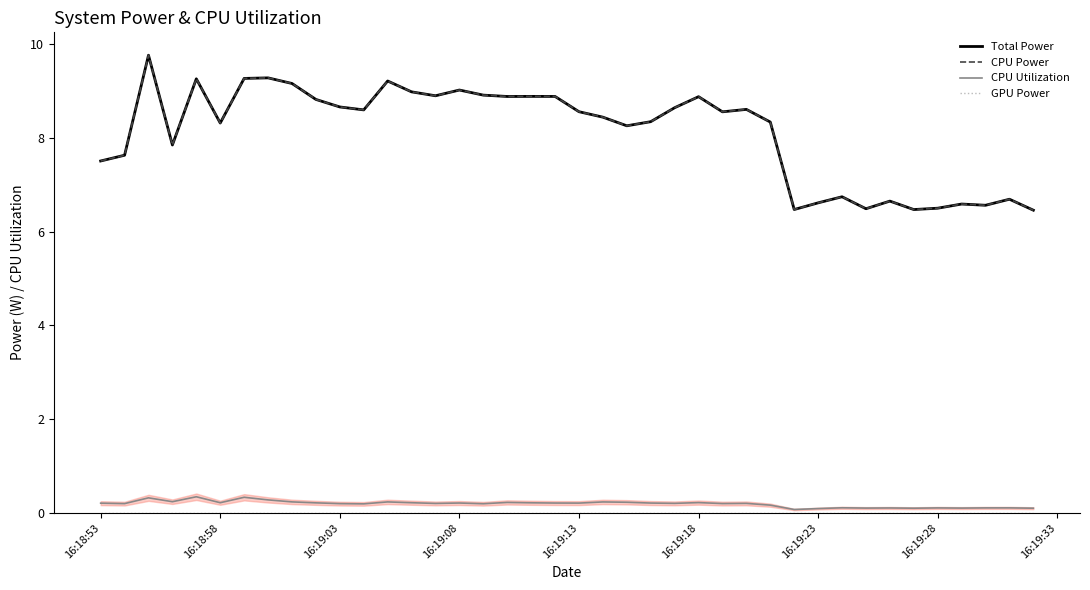

Reading right to left, extract all data points from this chart.

Total Power: 6.5	6.7	6.6	6.6	6.5	6.5	6.7	6.5	6.7	6.6	6.5	8.3	8.6	8.6	8.9	8.6	8.3	8.3	8.4	8.6	8.9	8.9	8.9	8.9	9.0	8.9	9.0	9.2	8.6	8.7	8.8	9.2	9.3	9.3	8.3	9.3	7.9	9.8	7.6	7.5
CPU Power: 6.5	6.7	6.6	6.6	6.5	6.5	6.7	6.5	6.7	6.6	6.5	8.3	8.6	8.6	8.9	8.6	8.3	8.3	8.4	8.6	8.9	8.9	8.9	8.9	9.0	8.9	9.0	9.2	8.6	8.7	8.8	9.2	9.3	9.3	8.3	9.3	7.9	9.8	7.6	7.5
CPU Utilization: 0.1	0.1	0.1	0.1	0.1	0.1	0.1	0.1	0.1	0.1	0.1	0.2	0.2	0.2	0.2	0.2	0.2	0.2	0.2	0.2	0.2	0.2	0.2	0.2	0.2	0.2	0.2	0.2	0.2	0.2	0.2	0.2	0.3	0.3	0.2	0.3	0.2	0.3	0.2	0.2
GPU Power: 0.0	0.0	0.0	0.0	0.0	0.0	0.0	0.0	0.0	0.0	0.0	0.0	0.0	0.0	0.0	0.0	0.0	0.0	0.0	0.0	0.0	0.0	0.0	0.0	0.0	0.0	0.0	0.0	0.0	0.0	0.0	0.0	0.0	0.0	0.0	0.0	0.0	0.0	0.0	0.0